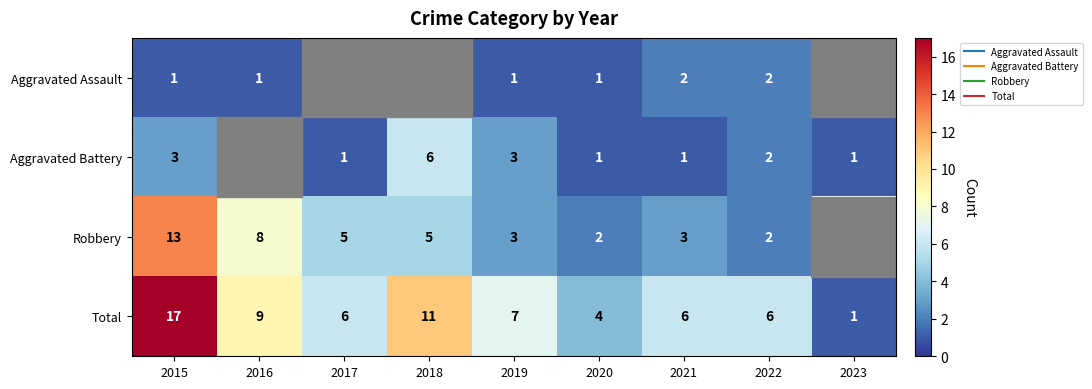

What is the difference between the highest and lowest values at 2021?

5.0